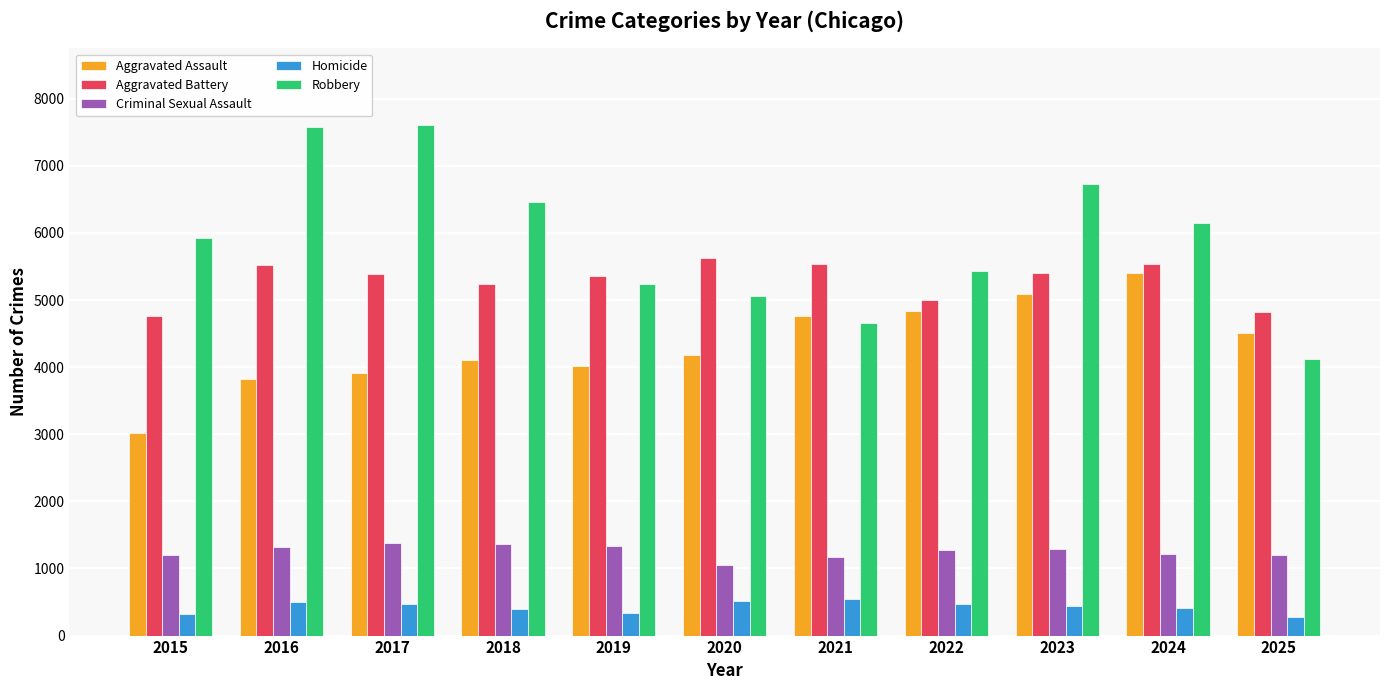

At 2018, list the series in order from smallest to largest.

Homicide, Criminal Sexual Assault, Aggravated Assault, Aggravated Battery, Robbery